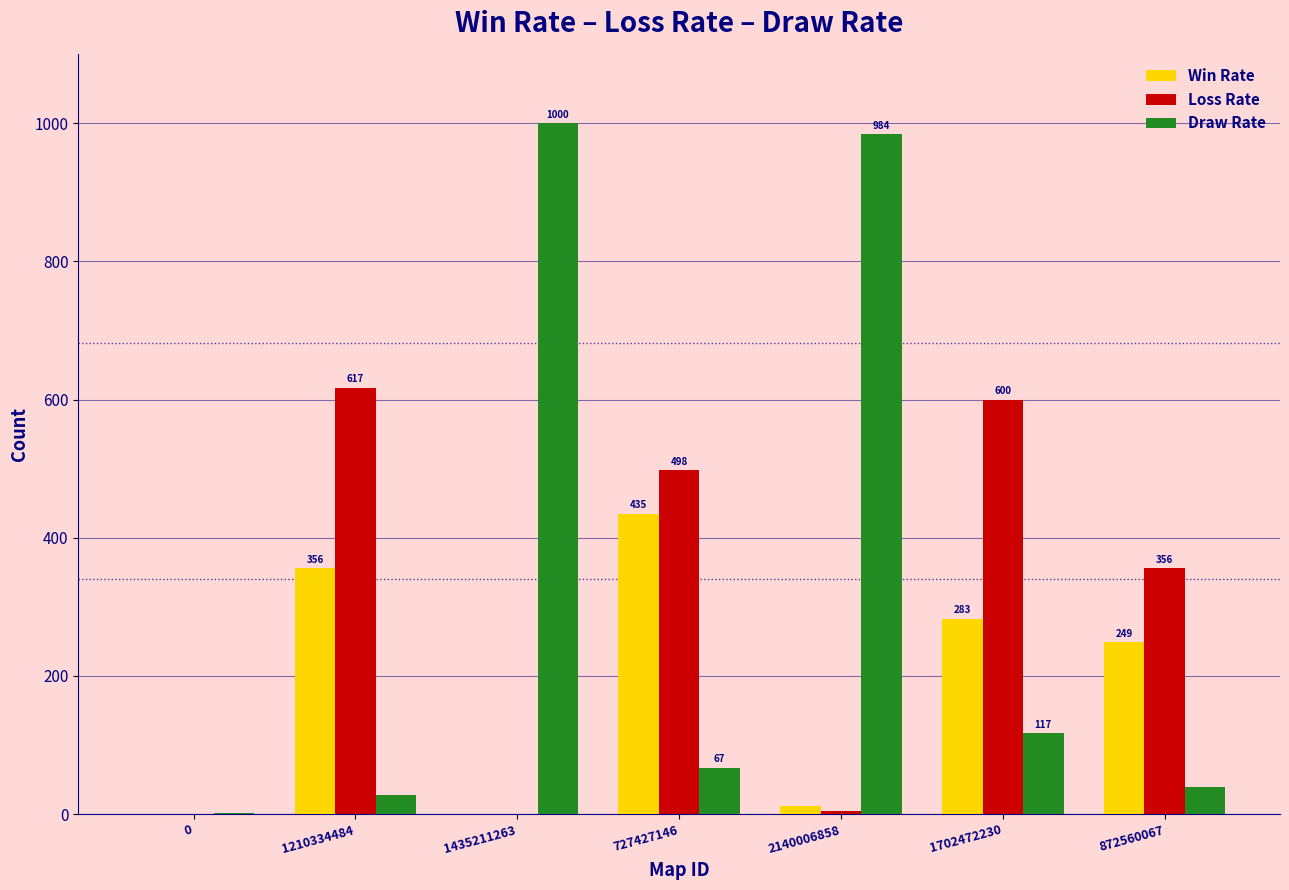

What is the highest value of the Loss Rate series?

617